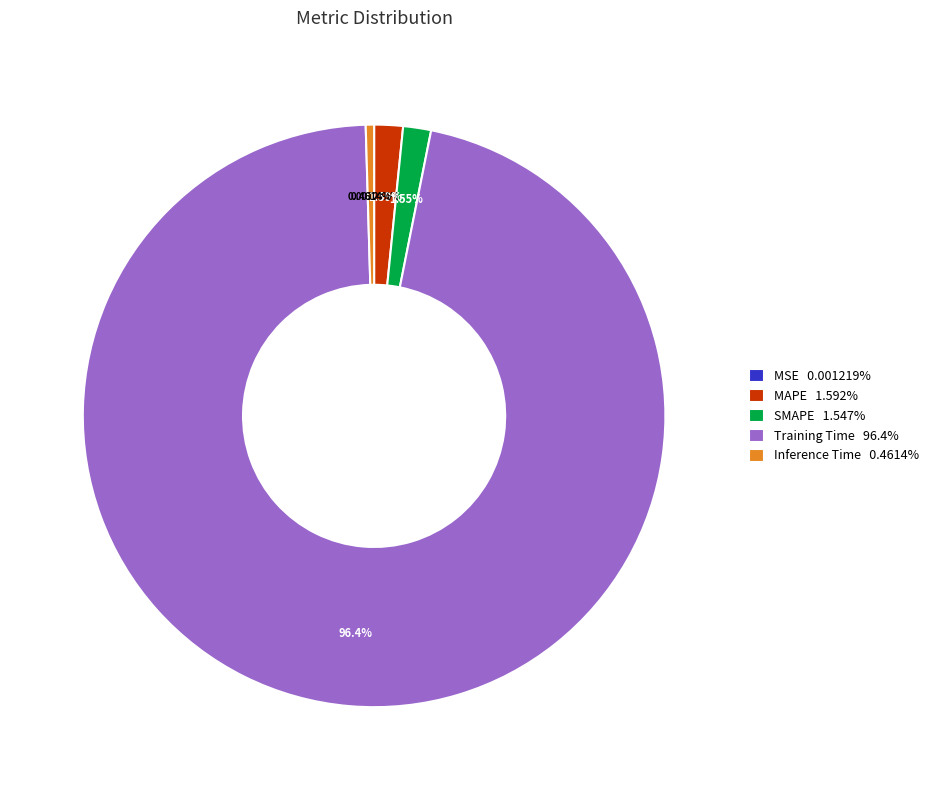

Does Training Time 96.4% represent more than half of the total?

Yes